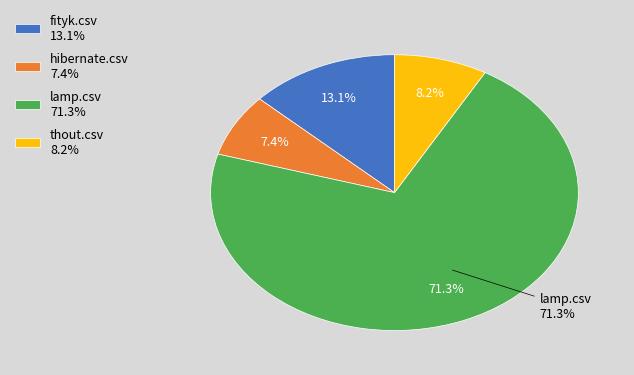

What percentage is NOT represented by hibernate.csv?

92.6%